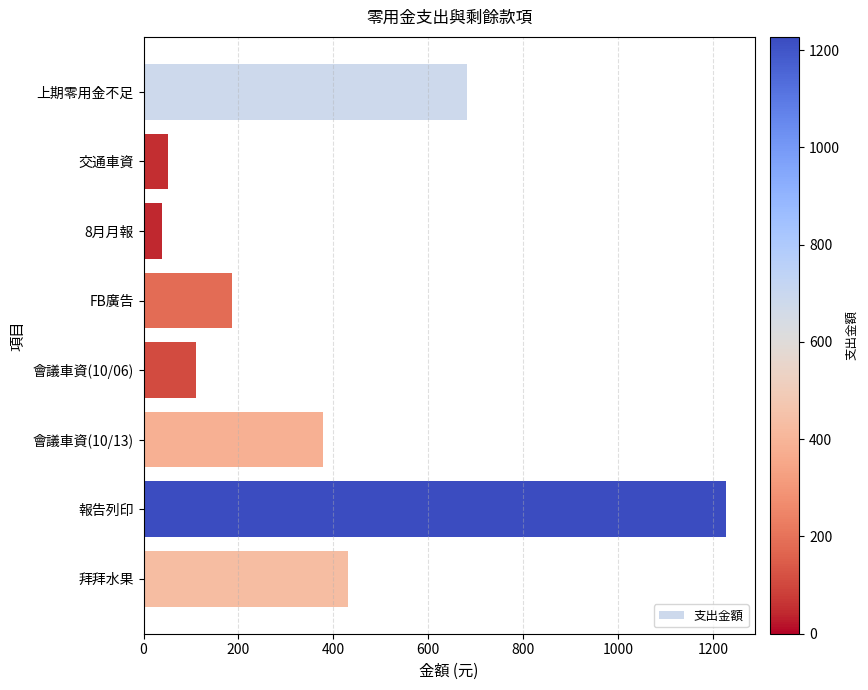

Rank the categories by value from lowest to highest.

8月月報, 交通車資, 會議車資(10/06), FB廣告, 會議車資(10/13), 拜拜水果, 上期零用金不足, 報告列印